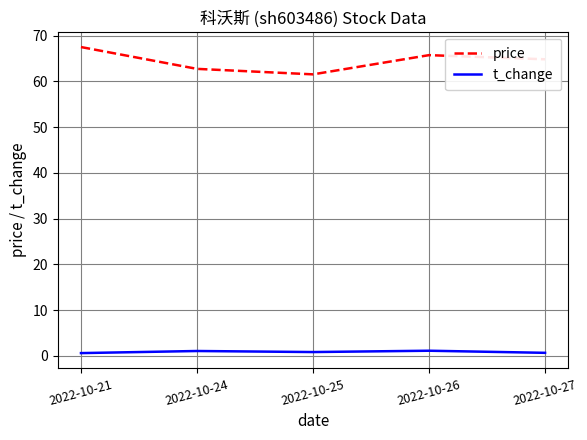

In t_change, how many points are higher than both neighbors (excluding endpoints)?

2